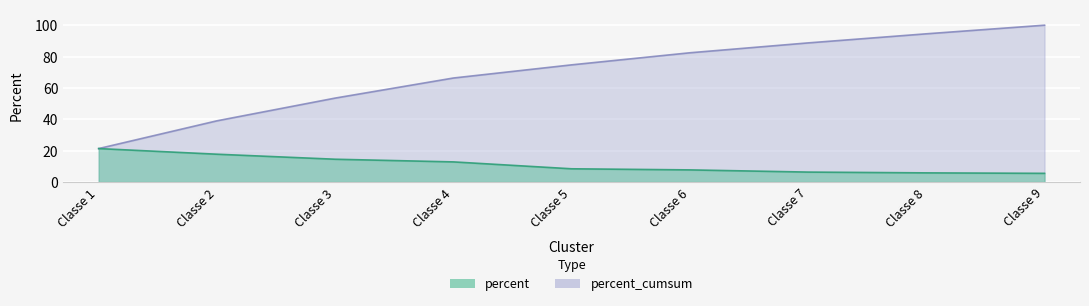

True or false: percent and percent_cumsum cross at least once.

False